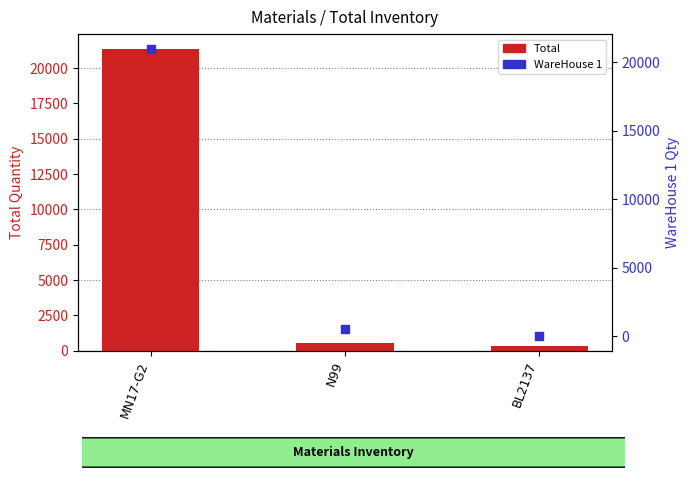

Which series has the widest spread of Y values?

WareHouse 1